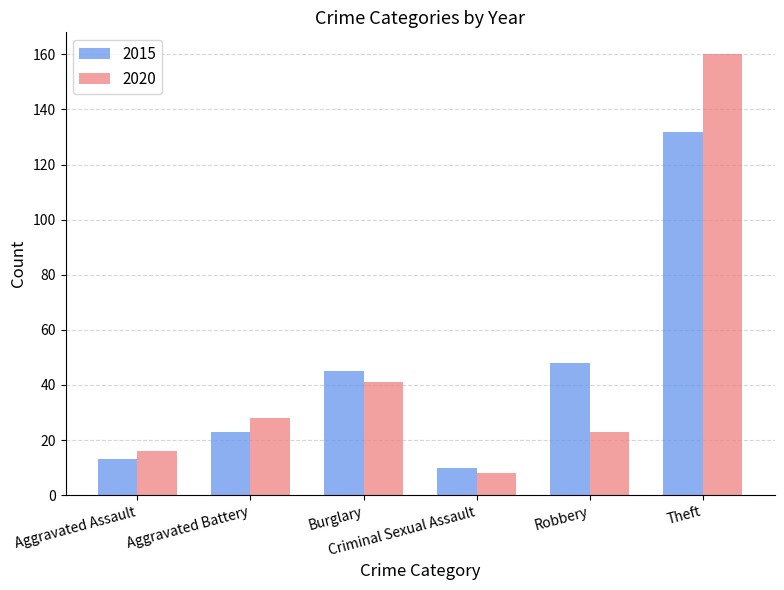

What is the sum of the 2020 values at Burglary and Aggravated Battery?

69